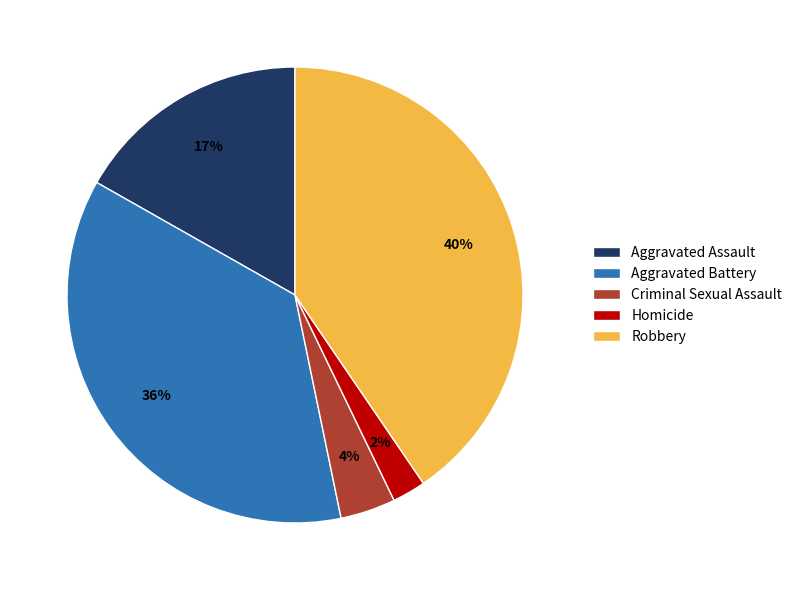

Between Aggravated Battery and Aggravated Assault, which is larger?

Aggravated Battery